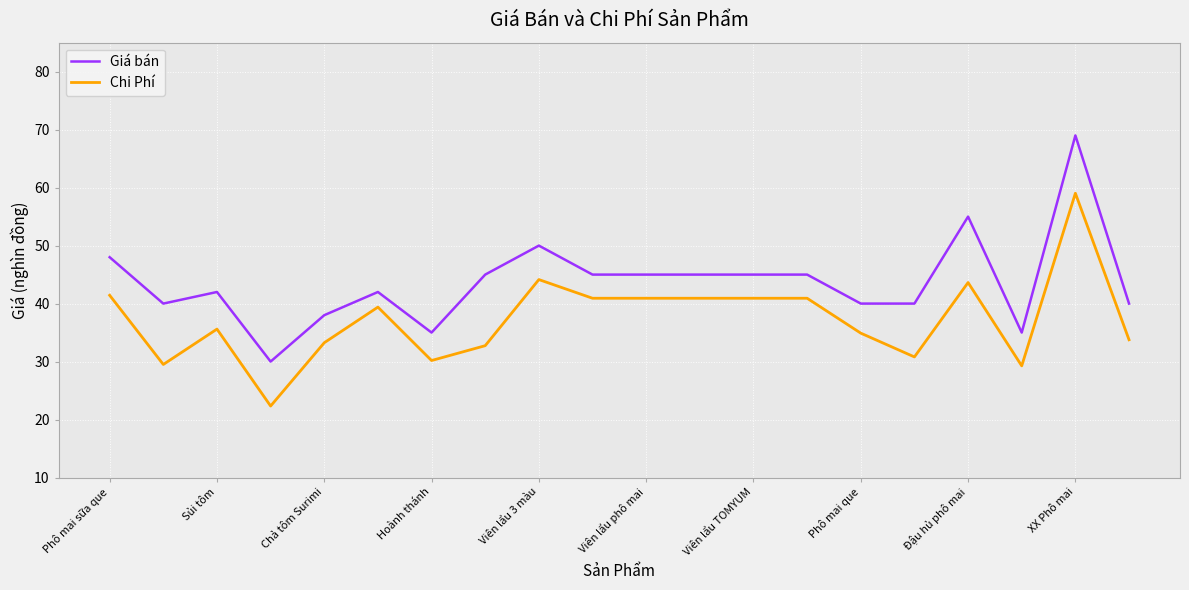

What is the smallest value displayed?

22.3